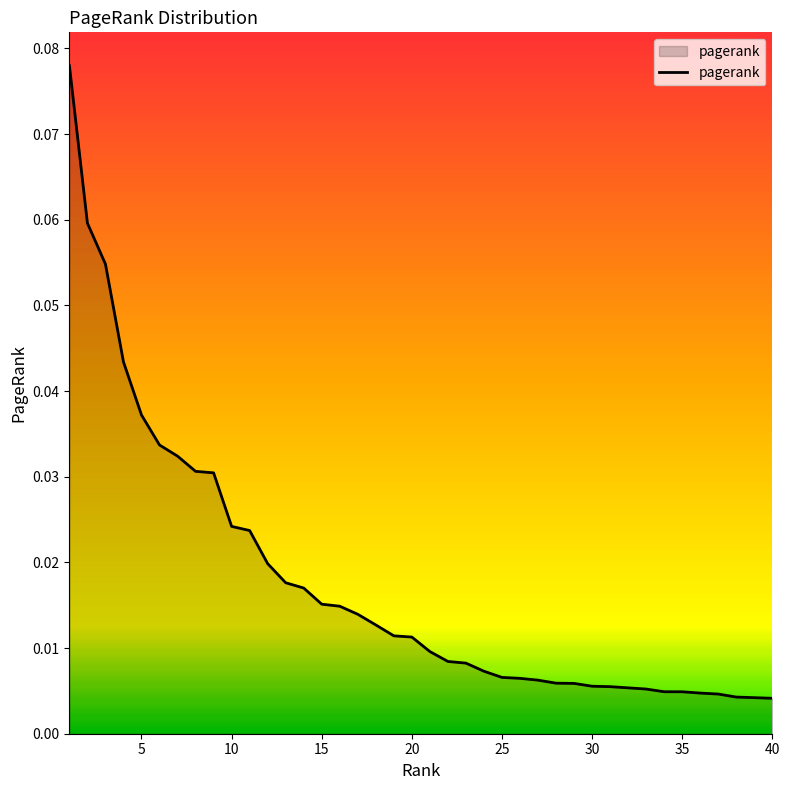

Which has a higher value, 5 or 10?

5